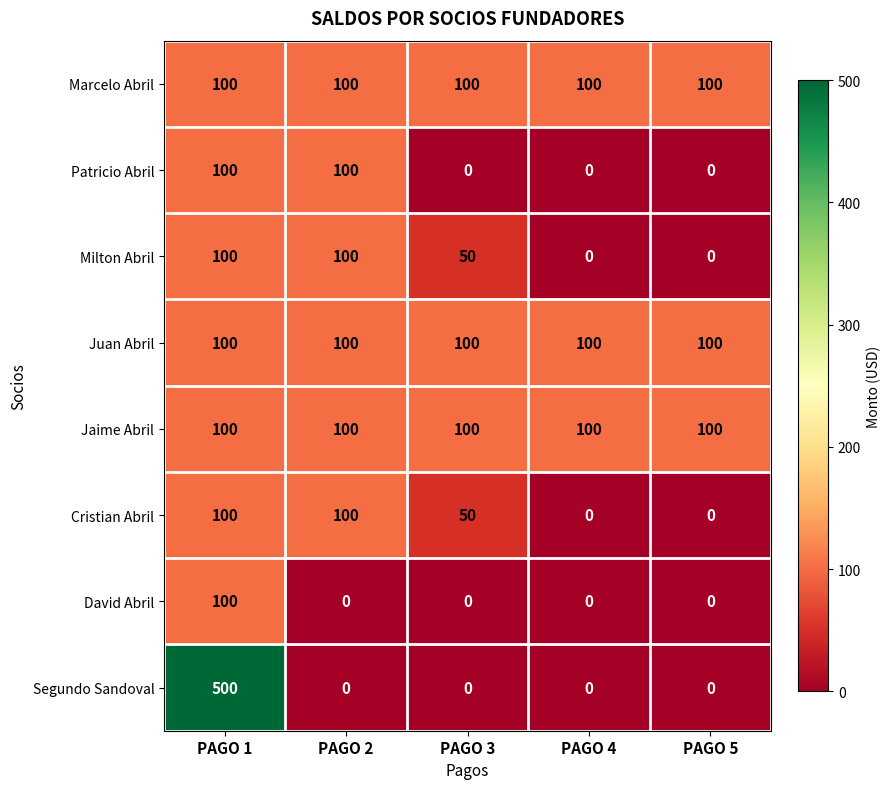

How many categories are shown in the chart?

5